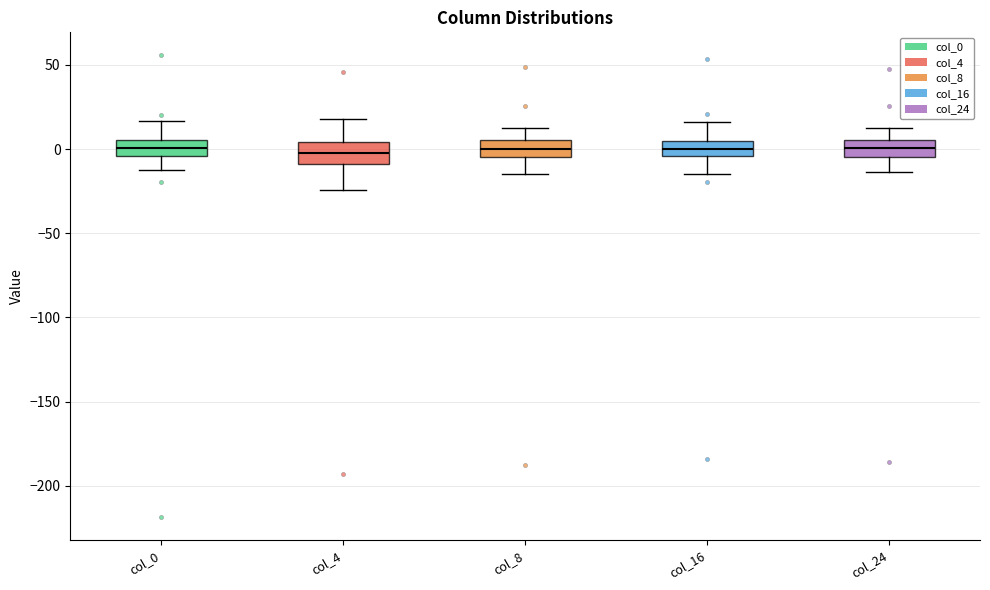

Where is the lower edge of the box for col_16 on the y-axis? The values are not printed on the chart, so give them approximately, as read against the axis.

-5